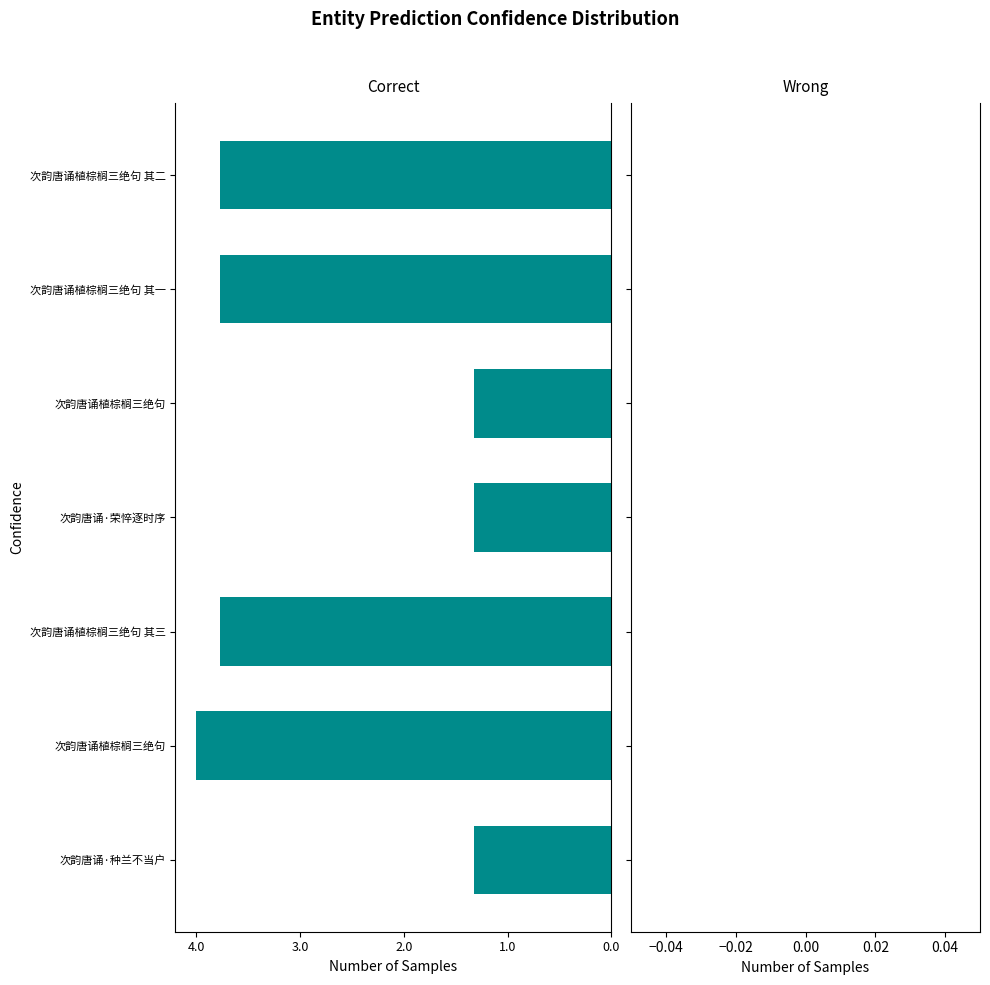

What is the approximate value at 次韵唐诵植棕榈三绝句 其三, to the nearest 10?

1046880